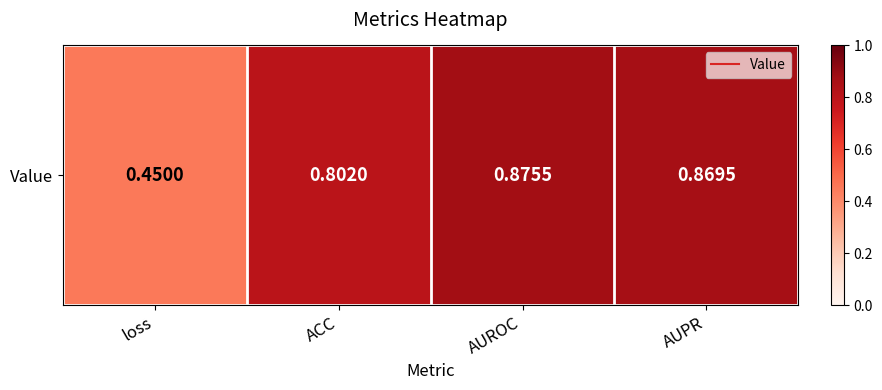

What is the average value?

0.7